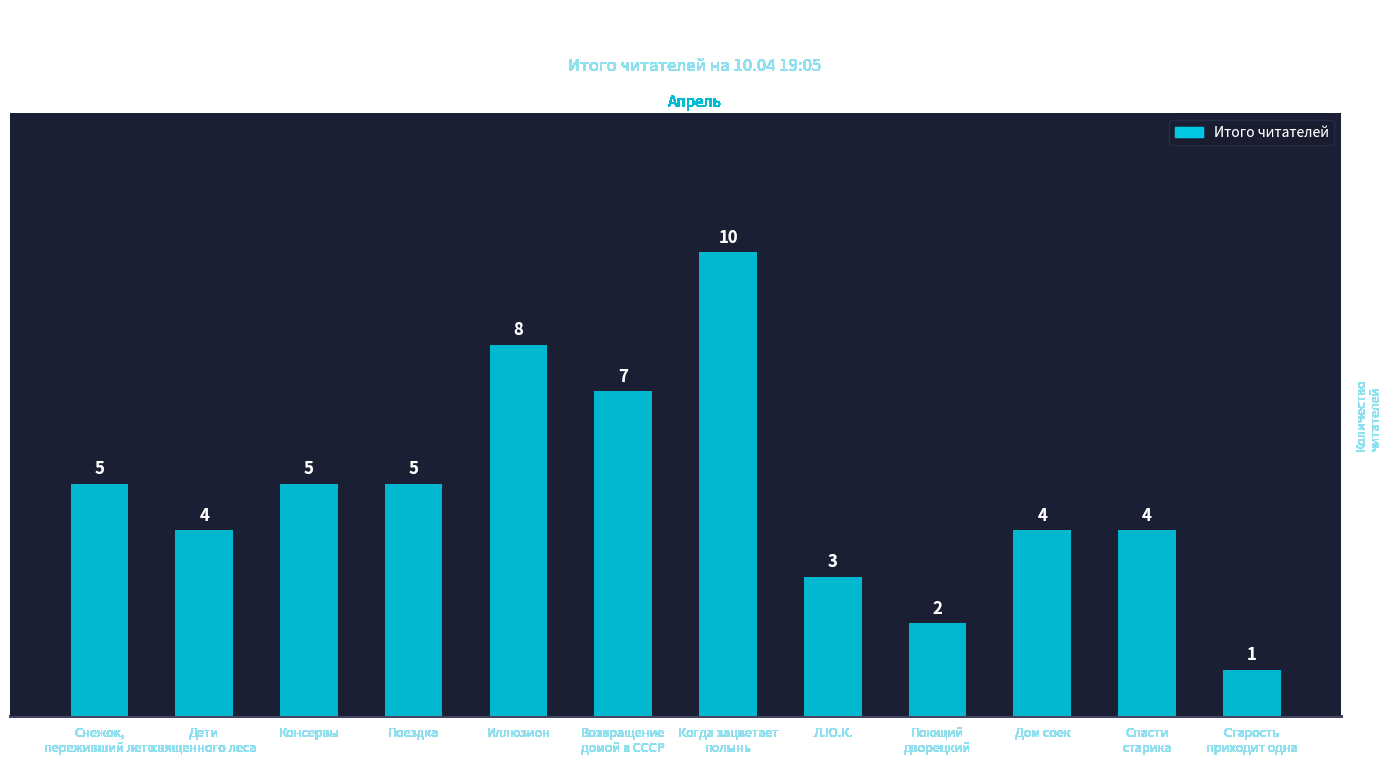

What is the difference between the values at Поющий
дворецкий and Иллюзион?

6